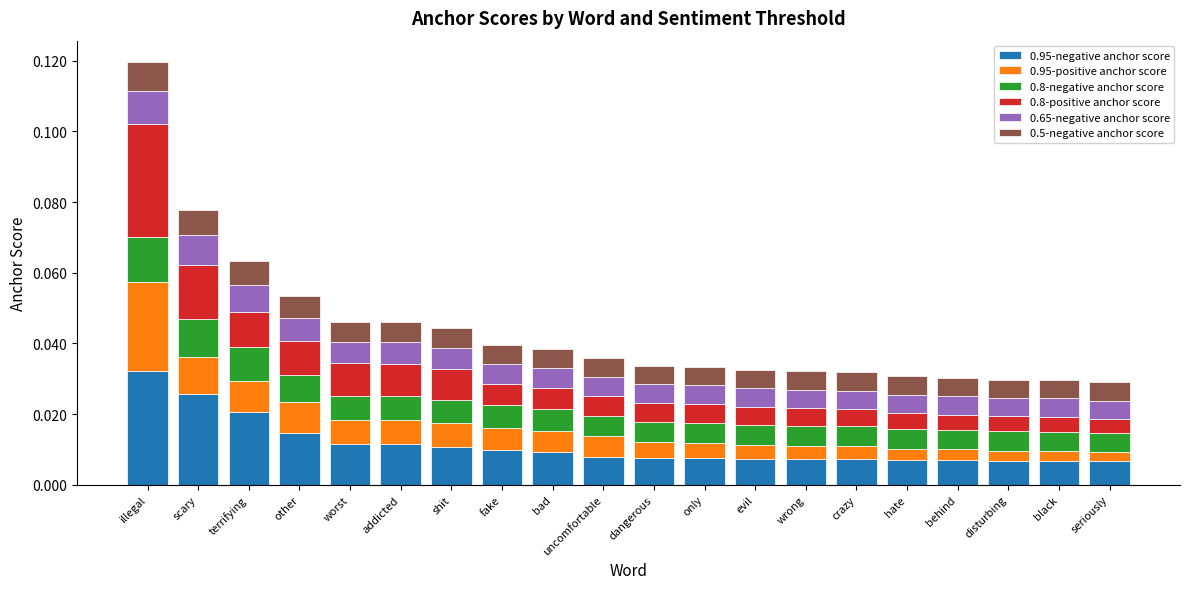

How many categories are shown in the chart?

20